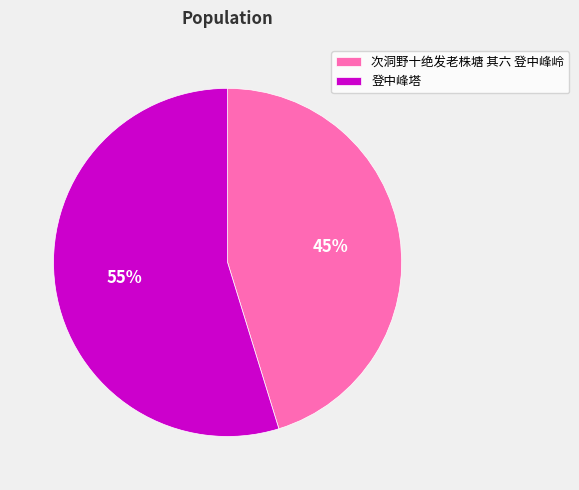

Do 次洞野十绝发老株塘 其六 登中峰岭 and 登中峰塔 together represent more than half of the pie?

Yes